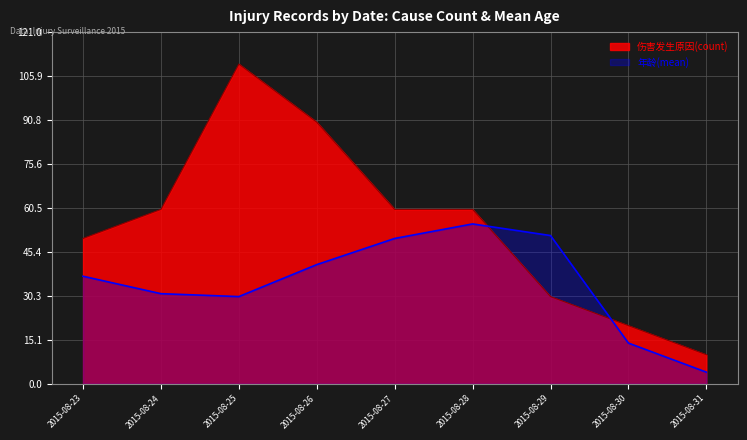

What is the sum of the 年龄(mean) values at 2015-08-25 and 2015-08-26?

71